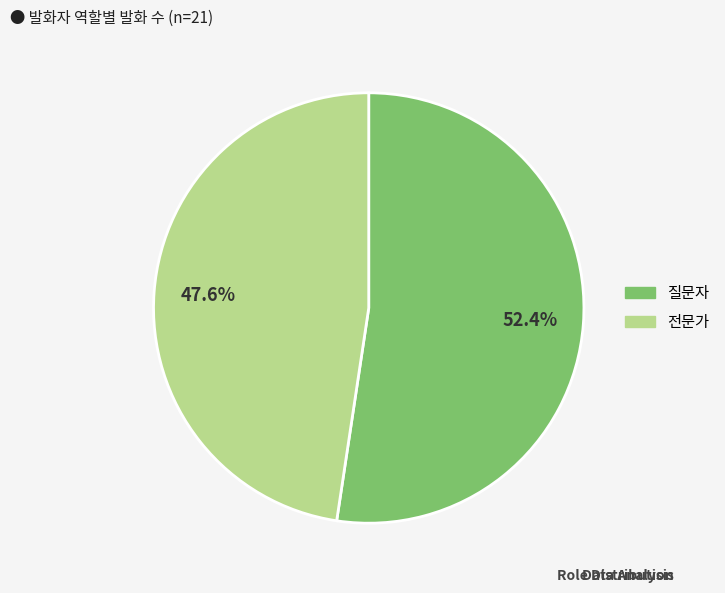

What is the ratio of the value at 전문가 to the value at 질문자?

0.9